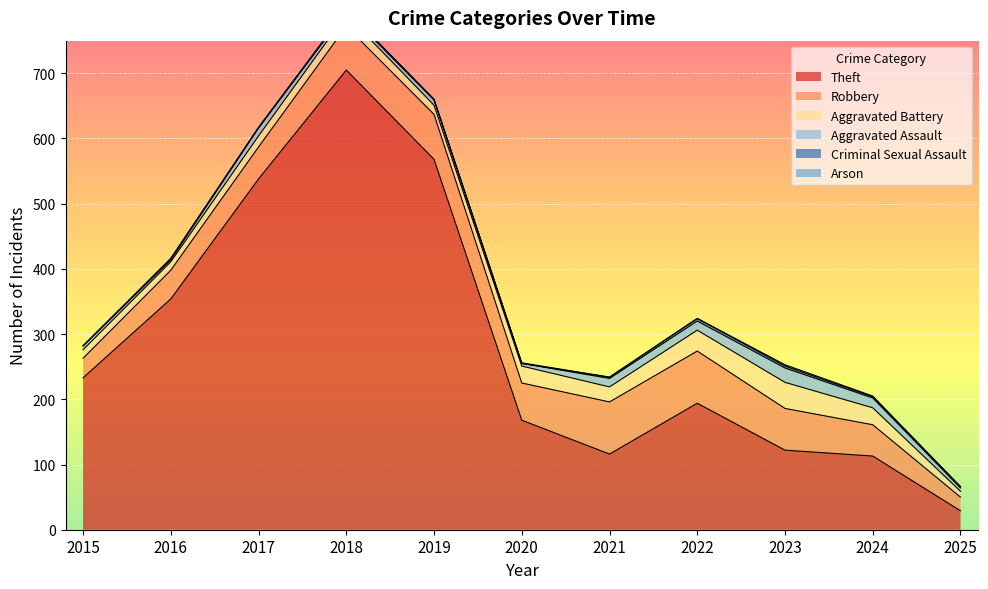

What is the value of the Aggravated Battery point at the 9th from the left?

40